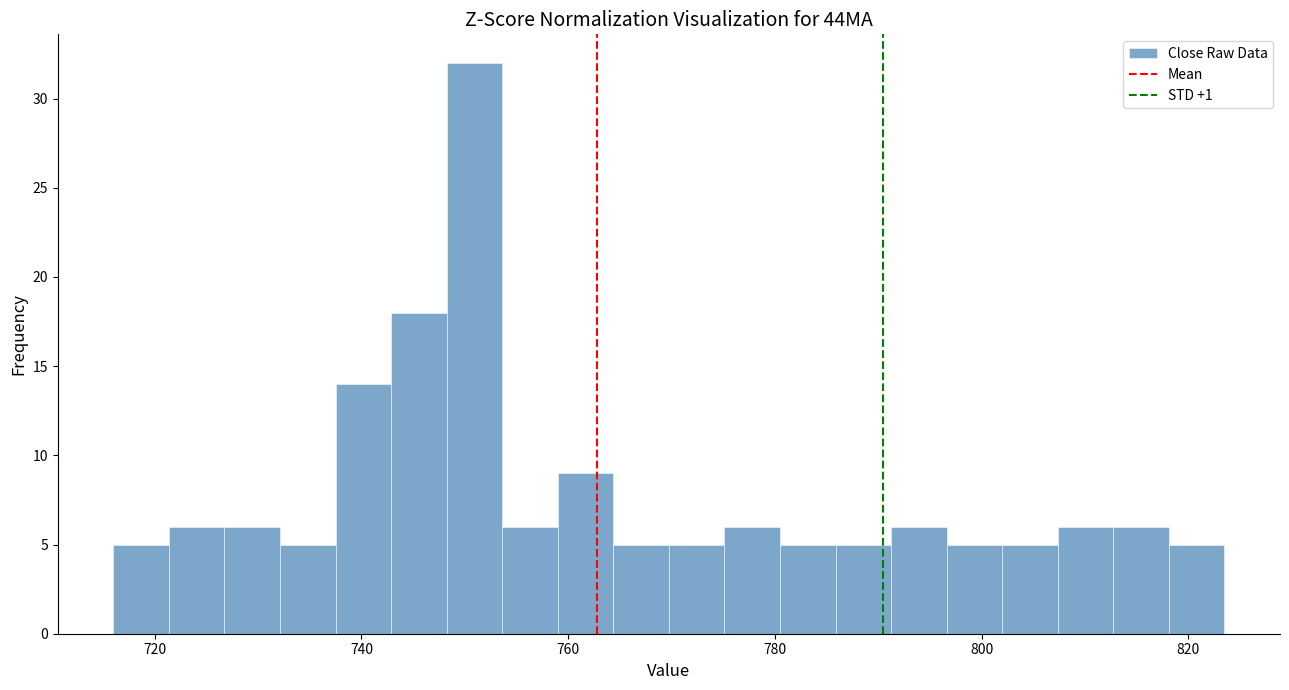

Around what value on the x-axis is the tallest bar? Give the approximate position of its centre, as read against the axis.

750